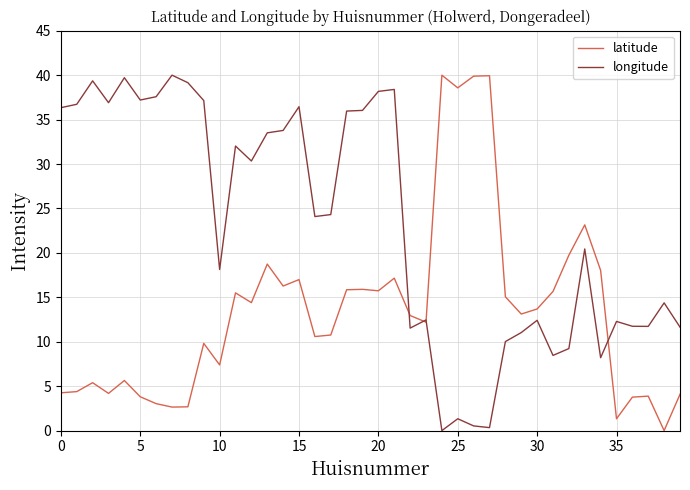

What is the maximum value for longitude?

40.0